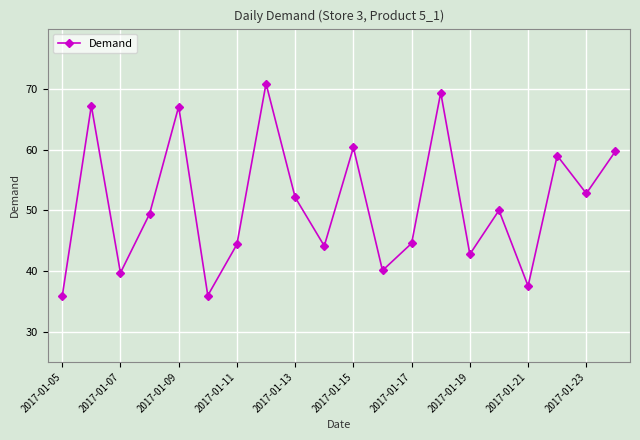

What is the greatest value displayed?

70.9